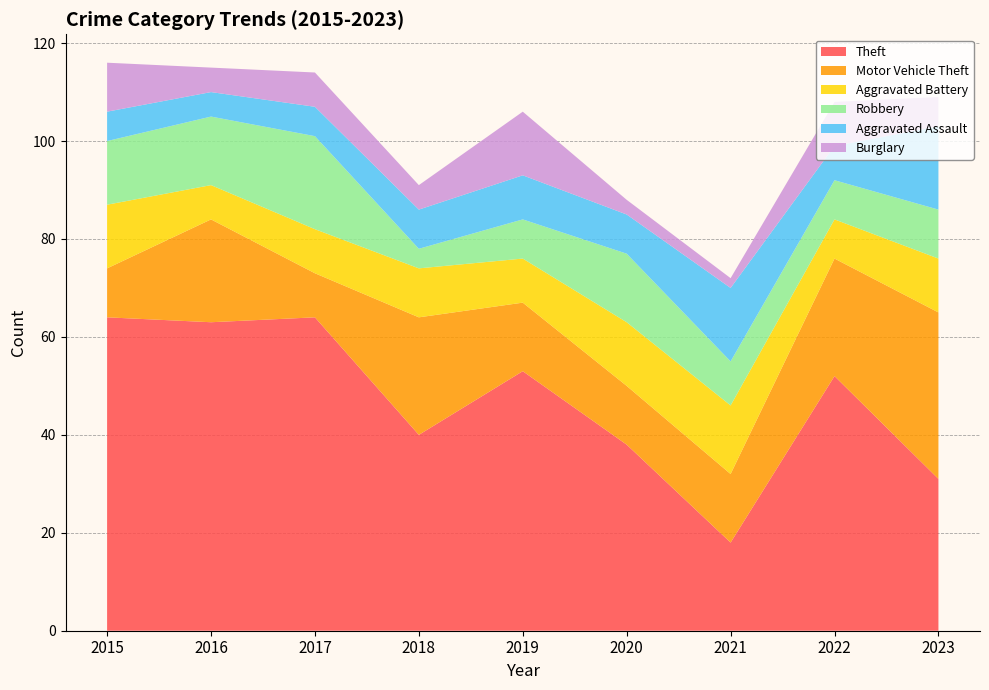

Reading right to left, list all the values displayed in this chart.

Theft: 2023=31	2022=52	2021=18	2020=38	2019=53	2018=40	2017=64	2016=63	2015=64
Motor Vehicle Theft: 2023=34	2022=24	2021=14	2020=12	2019=14	2018=24	2017=9	2016=21	2015=10
Aggravated Battery: 2023=11	2022=8	2021=14	2020=13	2019=9	2018=10	2017=9	2016=7	2015=13
Robbery: 2023=10	2022=8	2021=9	2020=14	2019=8	2018=4	2017=19	2016=14	2015=13
Aggravated Assault: 2023=17	2022=7	2021=15	2020=8	2019=9	2018=8	2017=6	2016=5	2015=6
Burglary: 2023=6	2022=9	2021=2	2020=3	2019=13	2018=5	2017=7	2016=5	2015=10